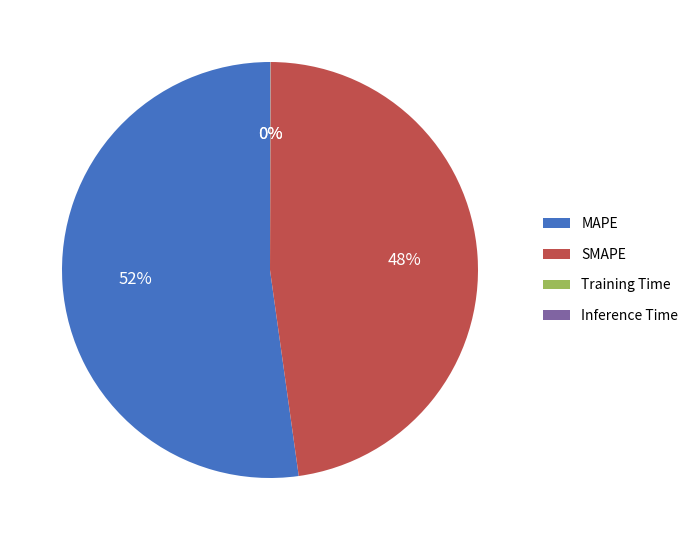

The SMAPE slice represents 48% of the pie. True or false?

True